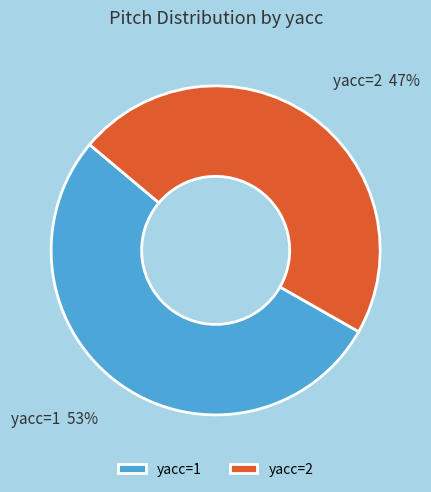

Is the sum of yacc=2 and yacc=1 greater than half?

Yes